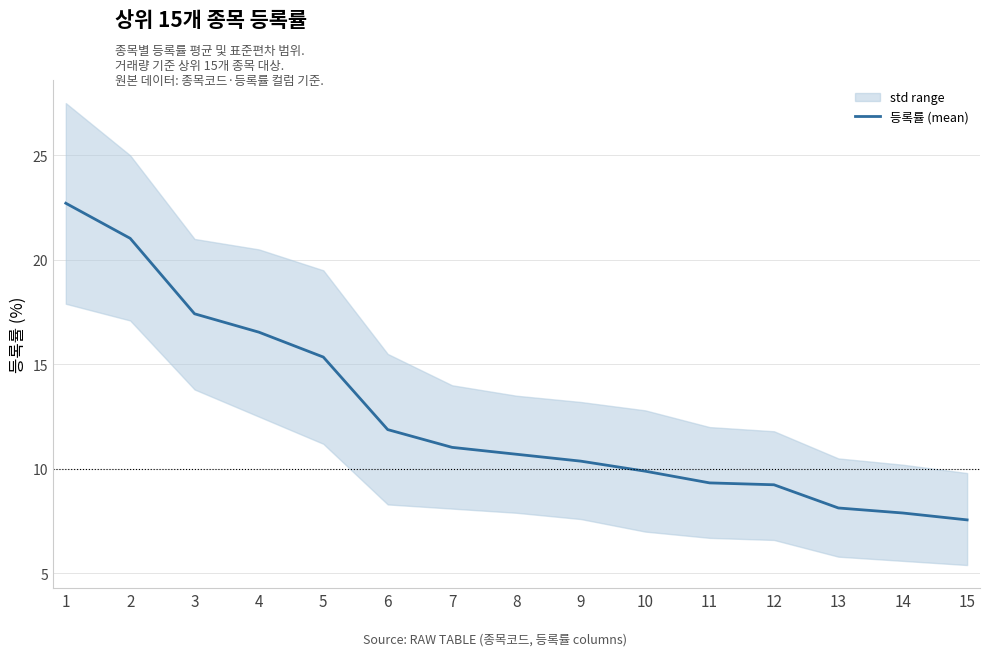

True or false: there are more than 2 points higher than both neighbors.

False